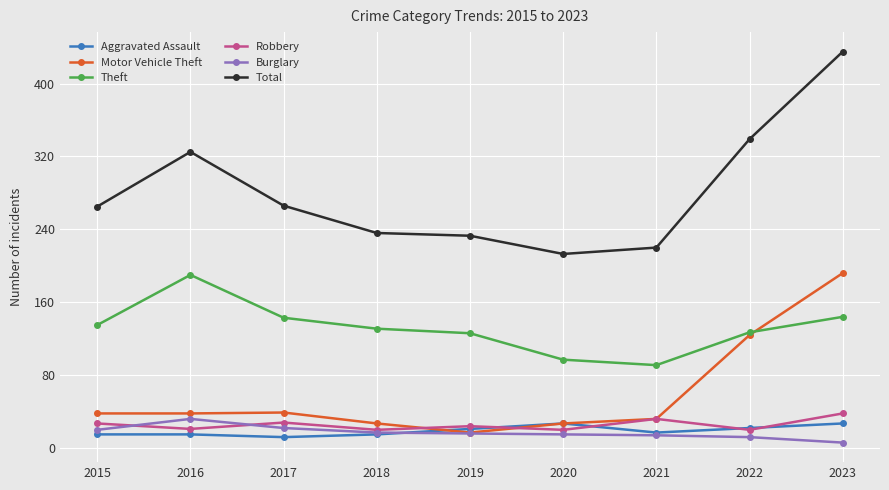

How many data points in Burglary are less than 16?

4